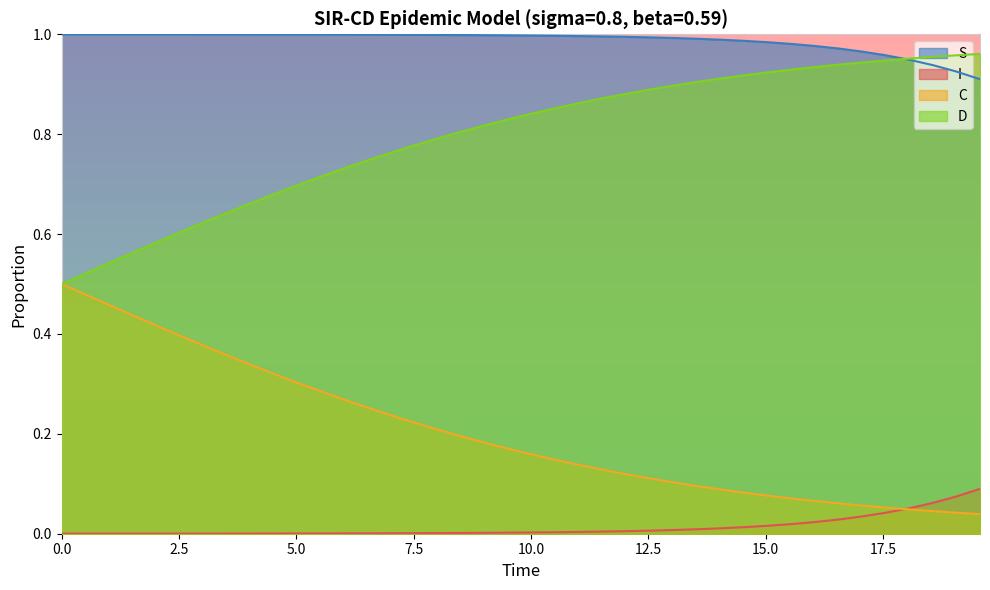

True or false: I and S intersect in this chart.

False